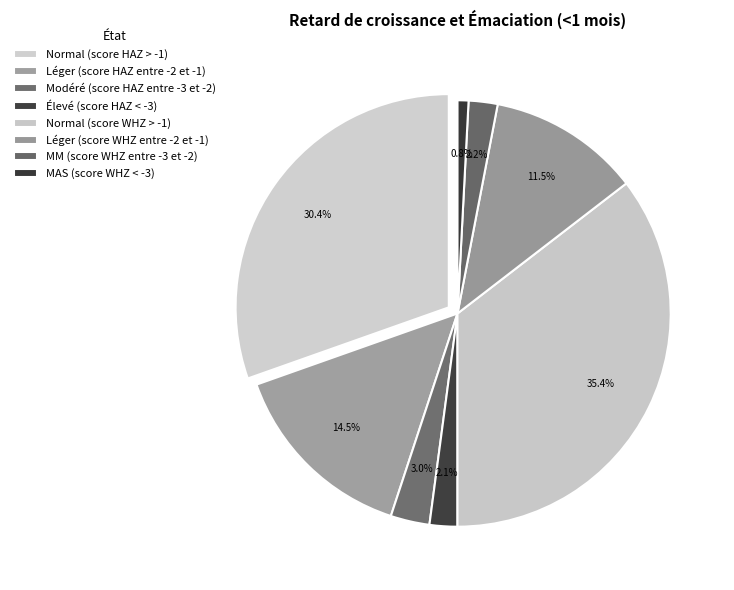

Is it true that MAS (score WHZ < -3) is 11% of the pie?

False